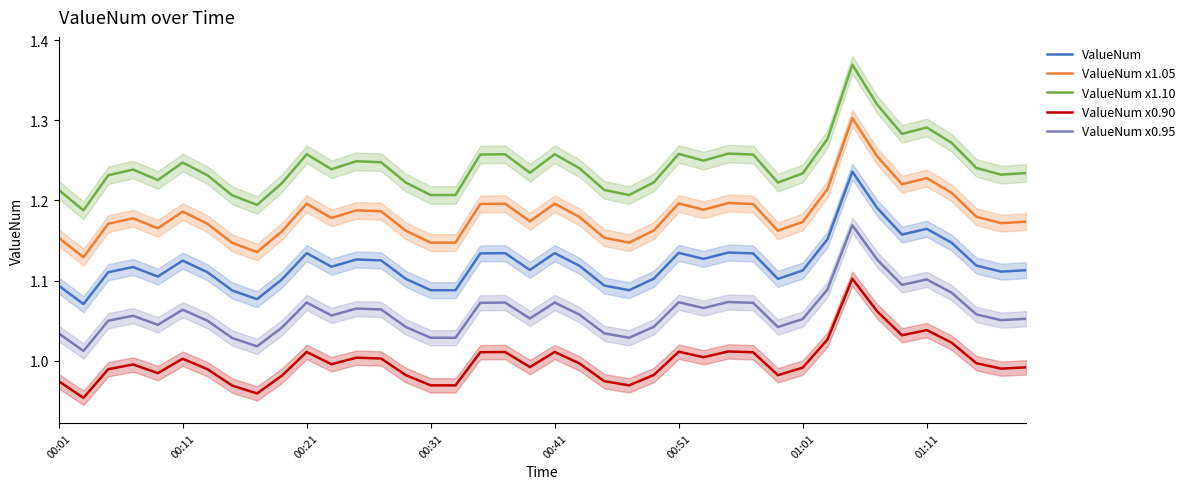

Reading left to right, what are all the values shown in this chart?

ValueNum: 1.1	1.1	1.1	1.1	1.1	1.1	1.1	1.1	1.1	1.1	1.1	1.1	1.1	1.1	1.1	1.1	1.1	1.1	1.1	1.1	1.1	1.1	1.1	1.1	1.1	1.1	1.1	1.1	1.1	1.1	1.1	1.2	1.2	1.2	1.2	1.2	1.1	1.1	1.1	1.1
ValueNum x1.05: 1.2	1.1	1.2	1.2	1.2	1.2	1.2	1.1	1.1	1.2	1.2	1.2	1.2	1.2	1.2	1.1	1.1	1.2	1.2	1.2	1.2	1.2	1.2	1.1	1.2	1.2	1.2	1.2	1.2	1.2	1.2	1.2	1.3	1.3	1.2	1.2	1.2	1.2	1.2	1.2
ValueNum x1.10: 1.2	1.2	1.2	1.2	1.2	1.2	1.2	1.2	1.2	1.2	1.3	1.2	1.2	1.2	1.2	1.2	1.2	1.3	1.3	1.2	1.3	1.2	1.2	1.2	1.2	1.3	1.2	1.3	1.3	1.2	1.2	1.3	1.4	1.3	1.3	1.3	1.3	1.2	1.2	1.2
ValueNum x0.90: 1.0	1.0	1.0	1.0	1.0	1.0	1.0	1.0	1.0	1.0	1.0	1.0	1.0	1.0	1.0	1.0	1.0	1.0	1.0	1.0	1.0	1.0	1.0	1.0	1.0	1.0	1.0	1.0	1.0	1.0	1.0	1.0	1.1	1.1	1.0	1.0	1.0	1.0	1.0	1.0
ValueNum x0.95: 1.0	1.0	1.0	1.1	1.0	1.1	1.0	1.0	1.0	1.0	1.1	1.1	1.1	1.1	1.0	1.0	1.0	1.1	1.1	1.1	1.1	1.1	1.0	1.0	1.0	1.1	1.1	1.1	1.1	1.0	1.1	1.1	1.2	1.1	1.1	1.1	1.1	1.1	1.1	1.1